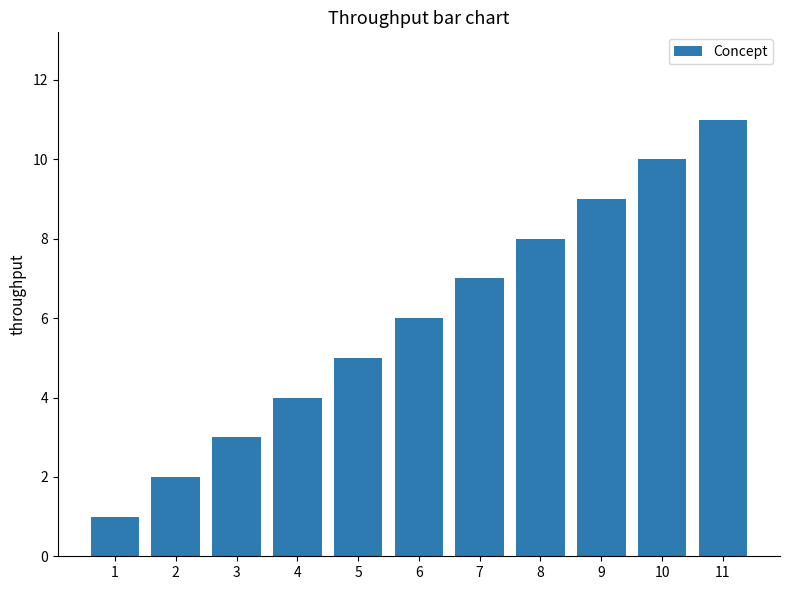

Where is the data nearest to the value 6?

6